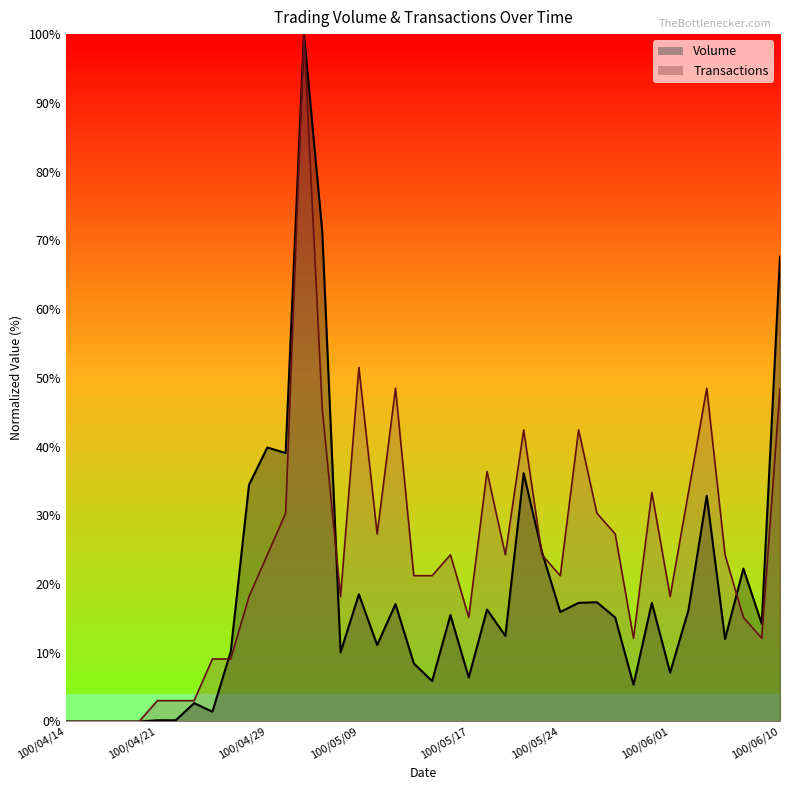

Rank the categories by Volume value from highest to lowest.

100/05/04, 100/05/05, 100/06/10, 100/04/29, 100/05/03, 100/05/20, 100/04/28, 100/06/03, 100/05/23, 100/06/08, 100/05/09, 100/05/26, 100/05/25, 100/05/31, 100/05/11, 100/05/18, 100/06/02, 100/05/24, 100/05/16, 100/05/27, 100/06/09, 100/05/19, 100/06/07, 100/05/10, 100/04/27, 100/05/06, 100/05/12, 100/06/01, 100/05/17, 100/05/13, 100/05/30, 100/04/25, 100/04/26, 100/04/21, 100/04/22, 100/04/14, 100/04/15, 100/04/18, 100/04/19, 100/04/20